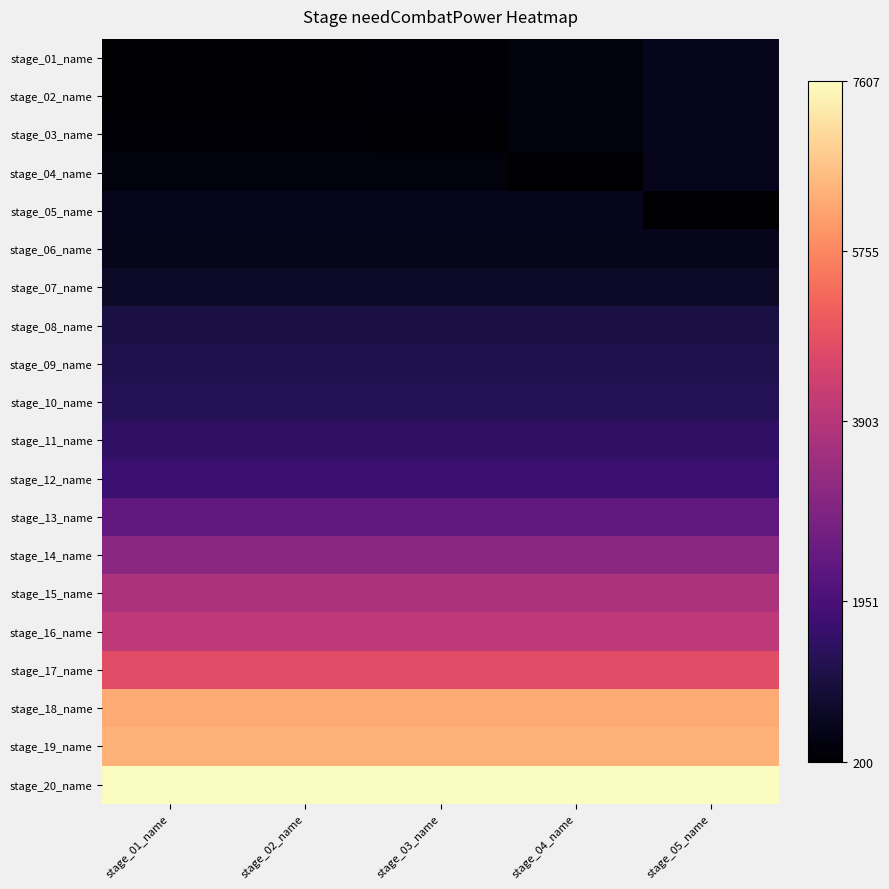

At which category is the sum across all series the highest?

stage_05_name